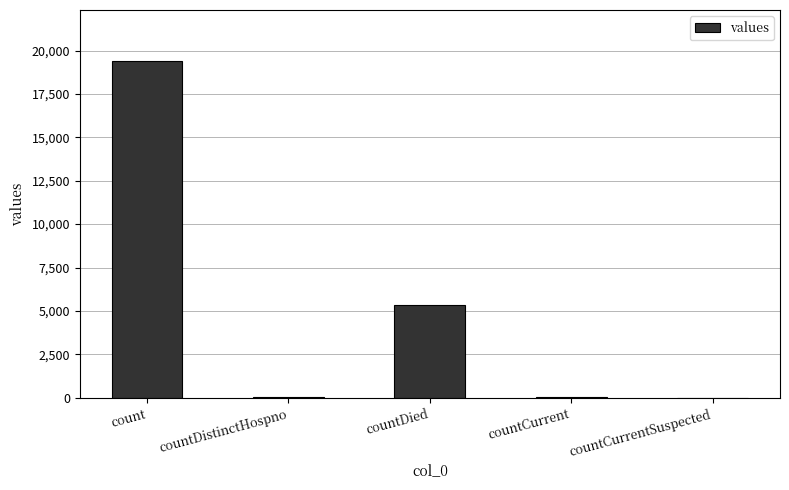

At which label is the value closest to 9710?

countDied